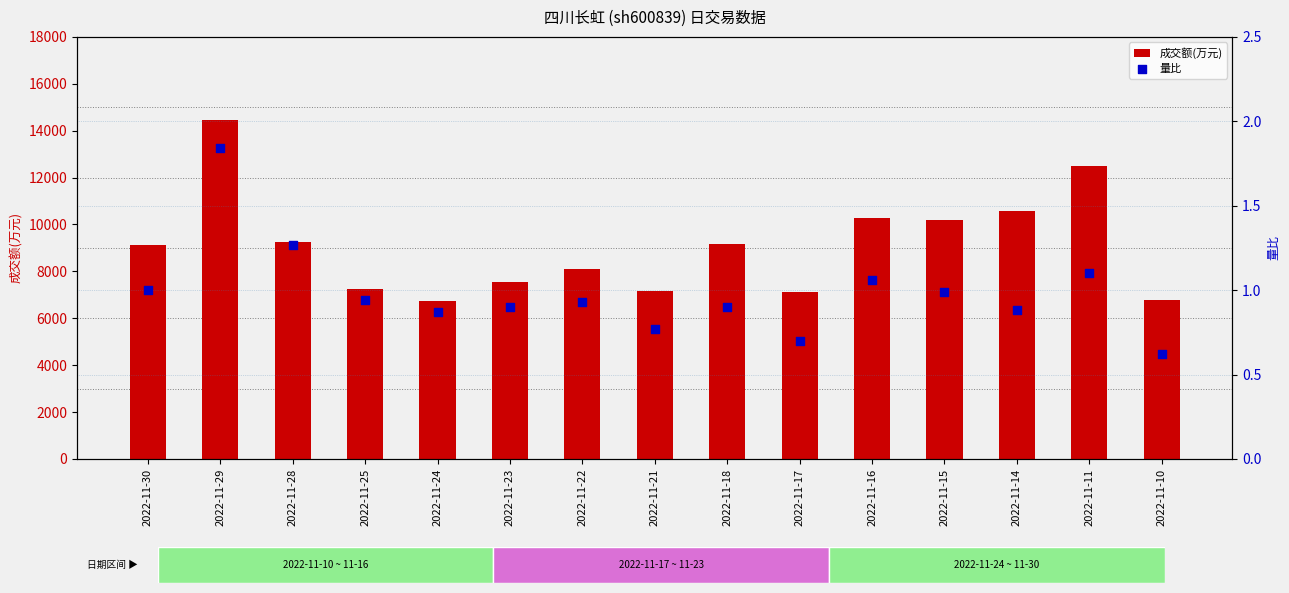

Which series contains the highest Y value?

成交额(万元)